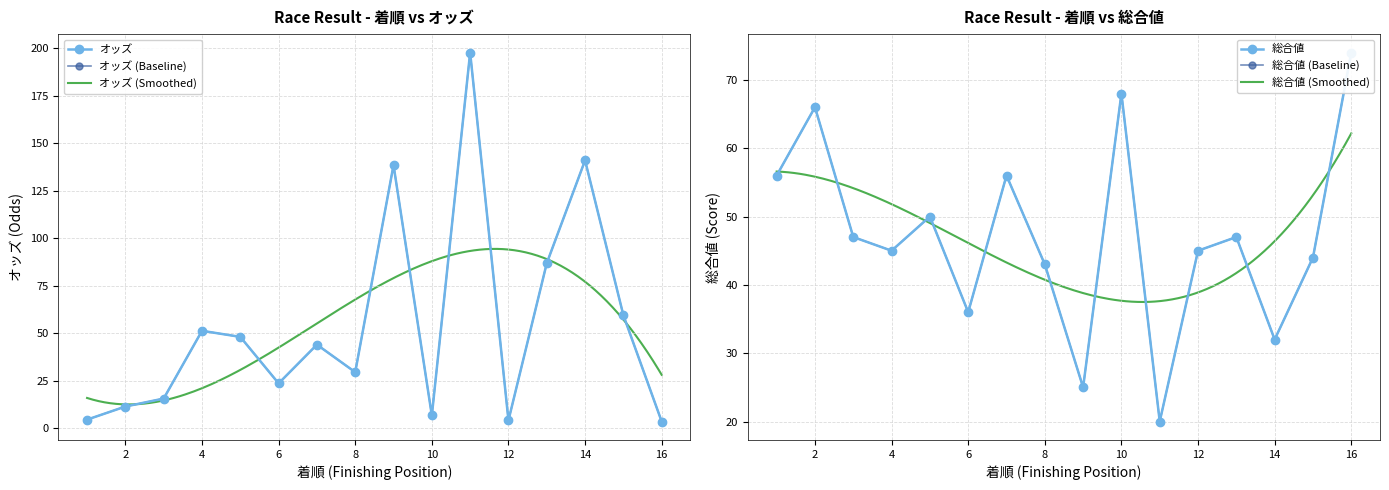

How many lines are shown in the chart?

2